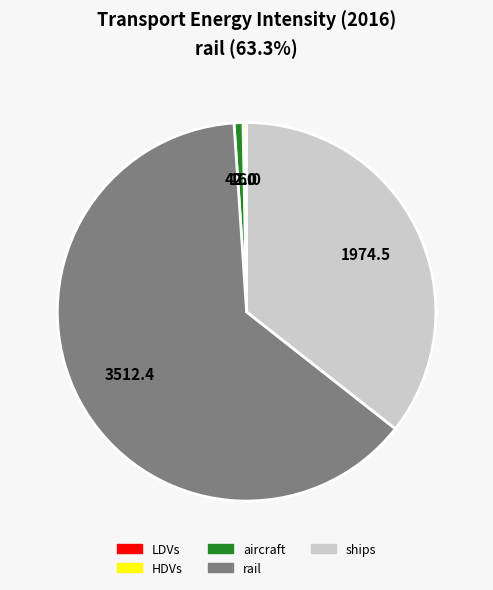

Approximately how many times larger is the value at rail compared to ships?

1.8